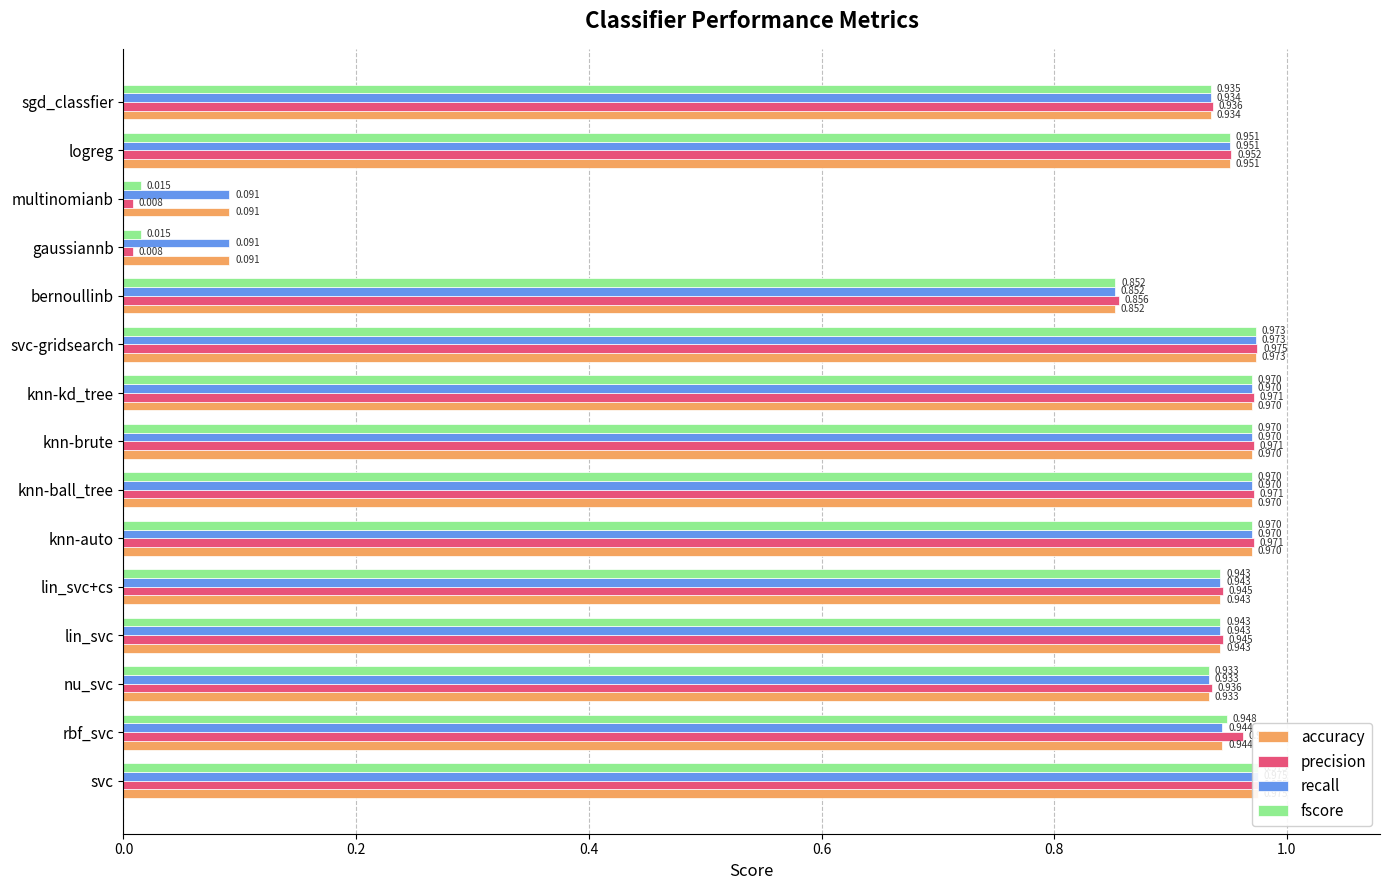

The recall series shows 1.0 at knn-auto. True or false?

True